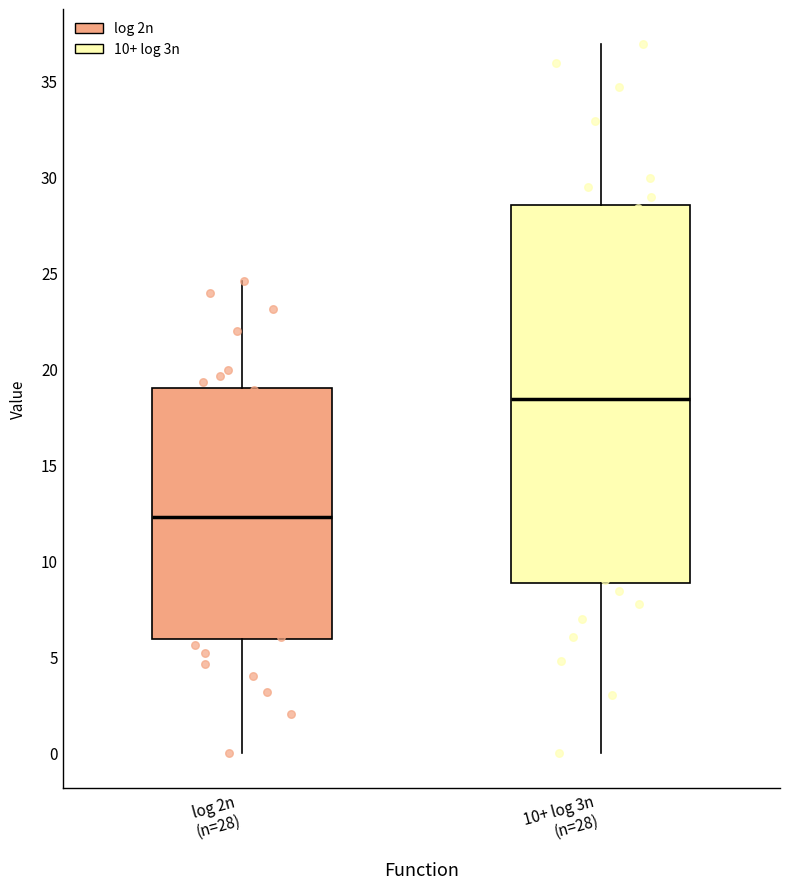

Which box has the highest median line?

10+ log 3n (n=28)